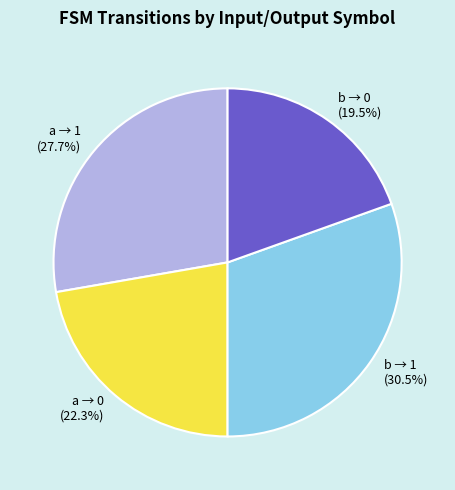

What percentage is NOT represented by a → 1 (27.7%)?

72.3%